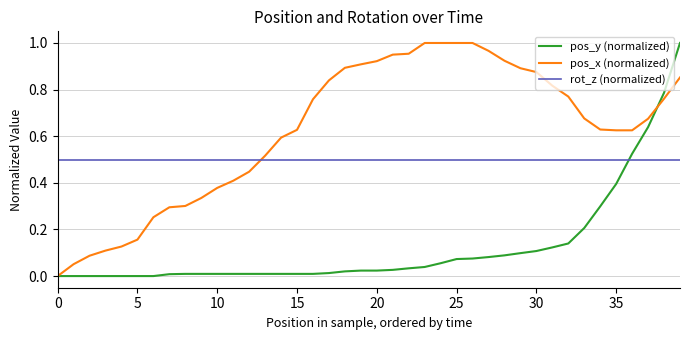

Which series has the largest total across all categories?

pos_x (normalized)